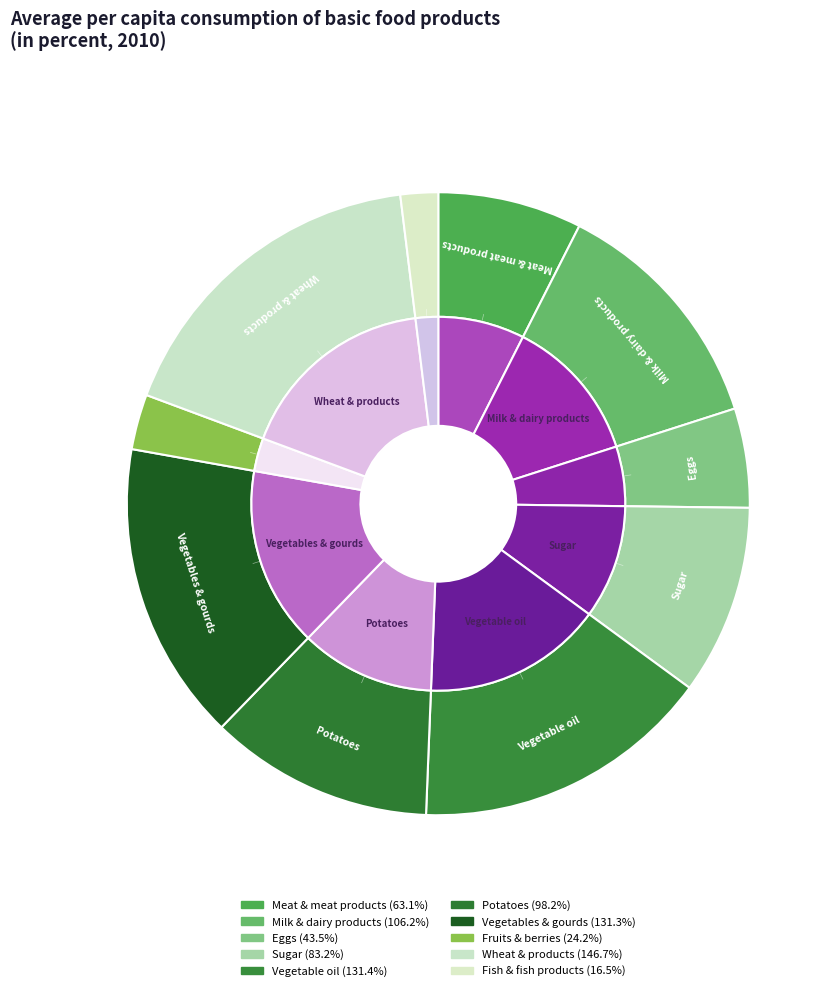

Combined, do Vegetable oil and Meat & meat products account for over 50%?

No